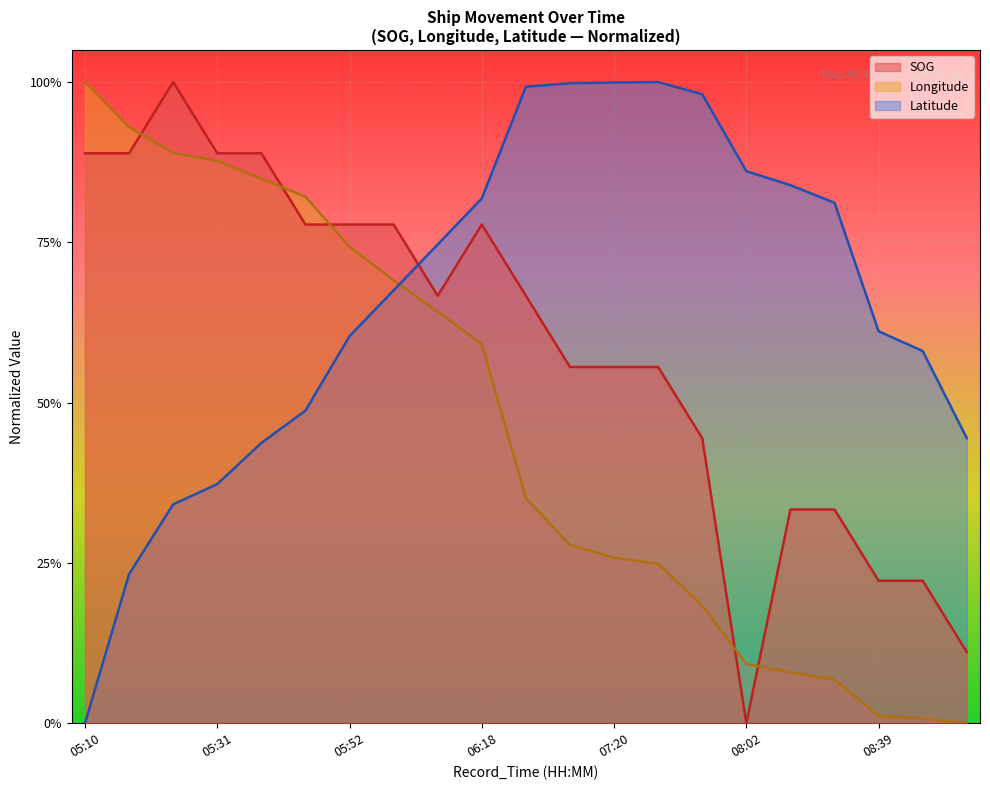

Rank the series by their maximum value, from lowest to highest.

SOG, Longitude, Latitude